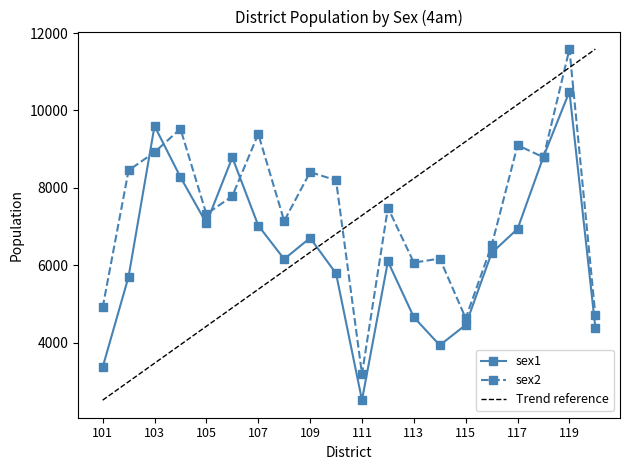

Reading left to right, list all the values displayed in this chart.

sex1: 3361.2	5704.9	9598.1	8275.4	7084.5	8784.4	7024.6	6156.3	6703.5	5784.9	2509.8	6097.6	4654.5	3930.2	4454.9	6315.5	6937.8	8807.2	10488.3	4381.5
sex2: 4906.5	8450.3	8919.3	9525.1	7319.1	7784.7	9392.4	7141.8	8405.6	8193.6	3187.5	7484.0	6065.6	6170.1	4626.9	6508.3	9100.2	8789.0	11584.9	4704.3